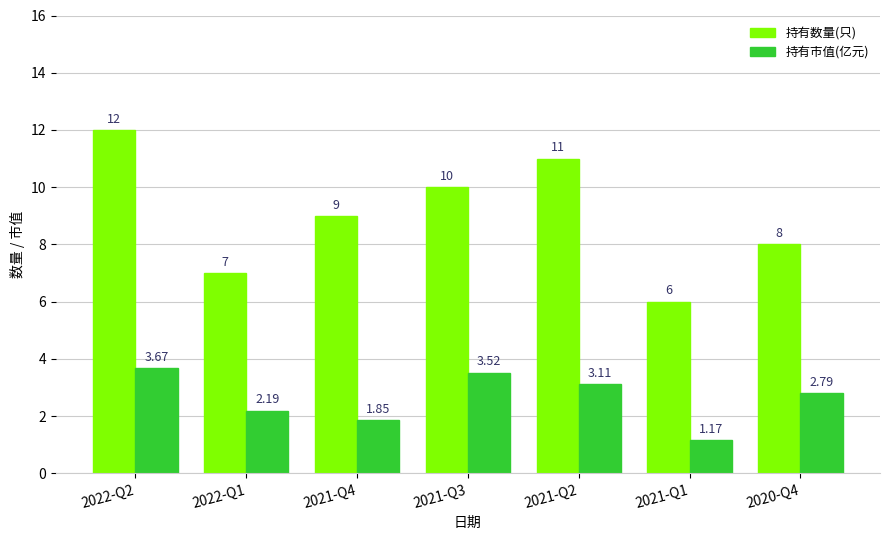

The value of 持有市值(亿元) at 2021-Q2 is 3.1. True or false?

True